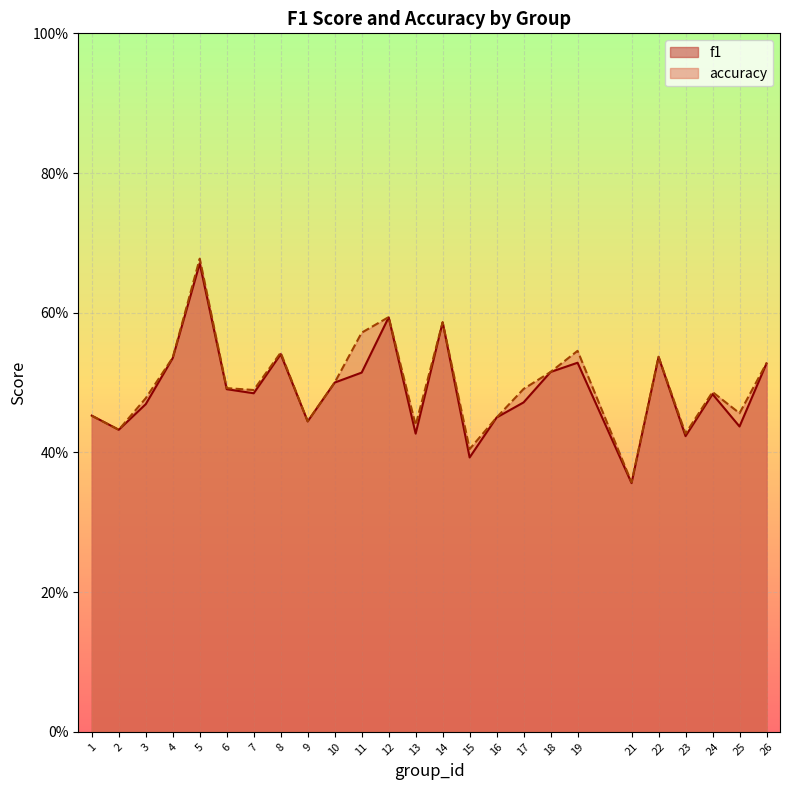

What is the highest value of the f1 series?

0.7